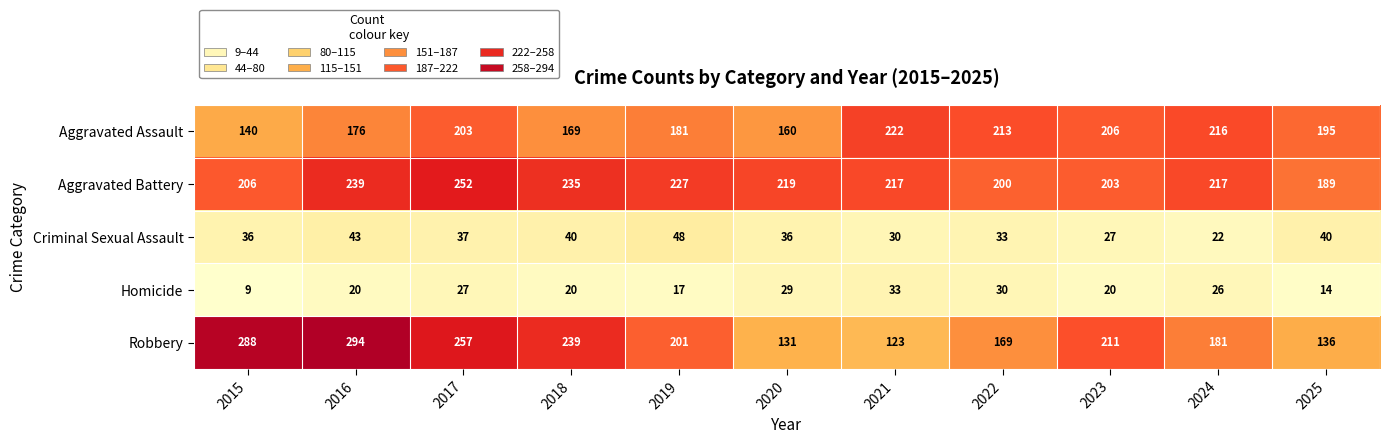

Count the Criminal Sexual Assault values in the range 30 to 40.

7